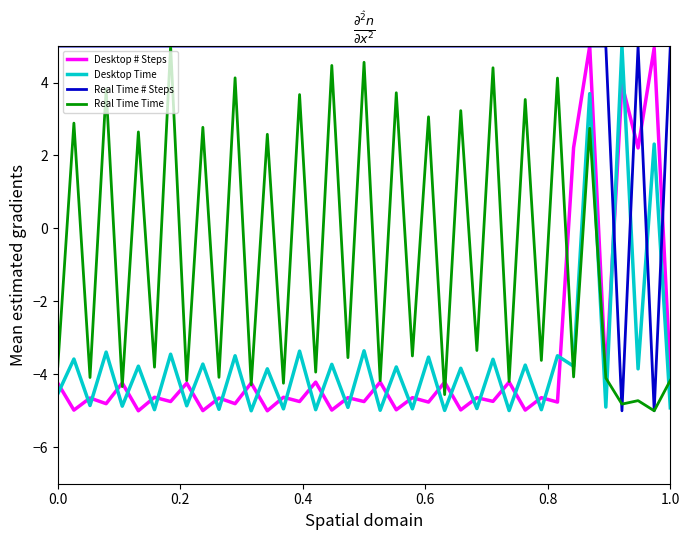

True or false: Real Time Time has more than 2 interior local peaks.

True